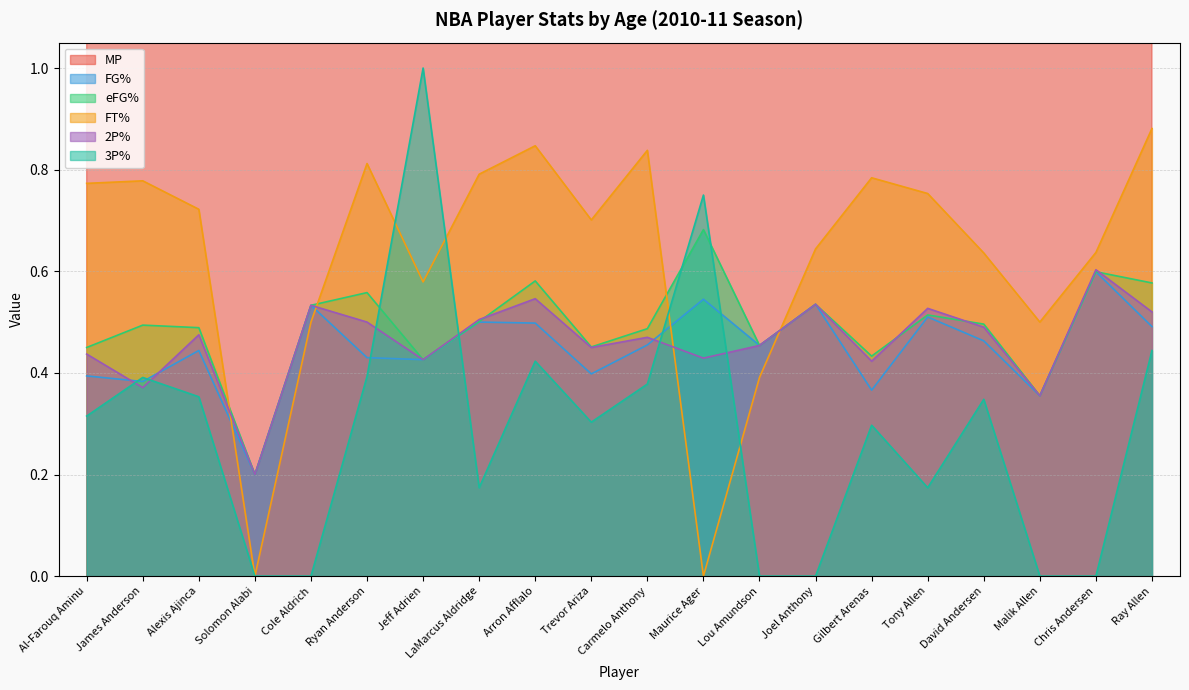

True or false: 3P% and MP cross at least once.

False